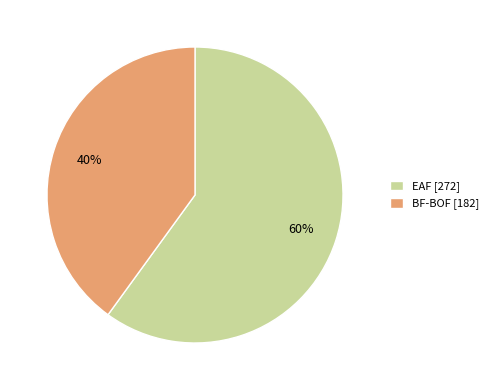

Which slice is the largest?

EAF